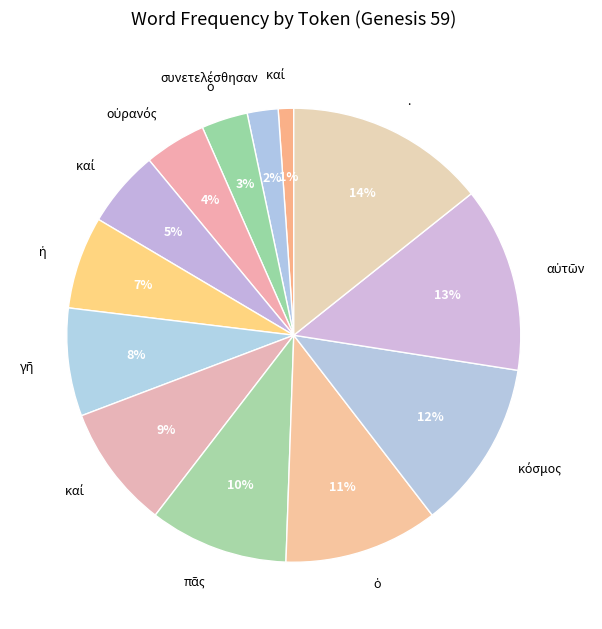

What is the smallest slice in the pie chart?

καί